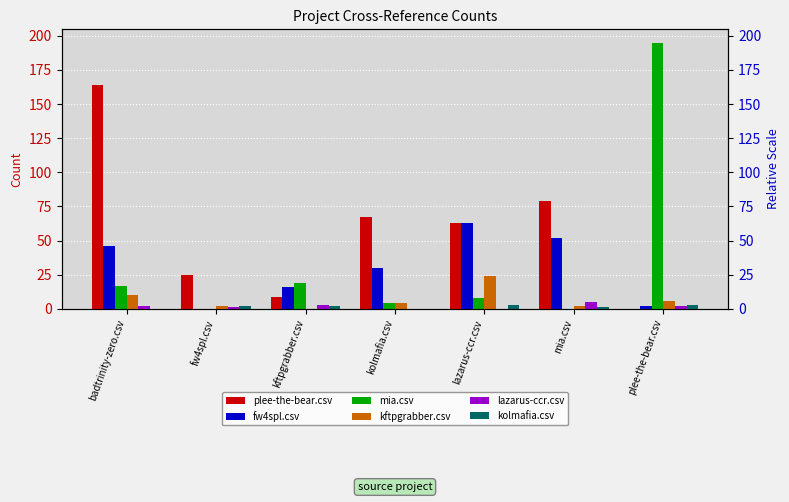

What is the difference between the second highest and second lowest values in the lazarus-ccr.csv series?

3